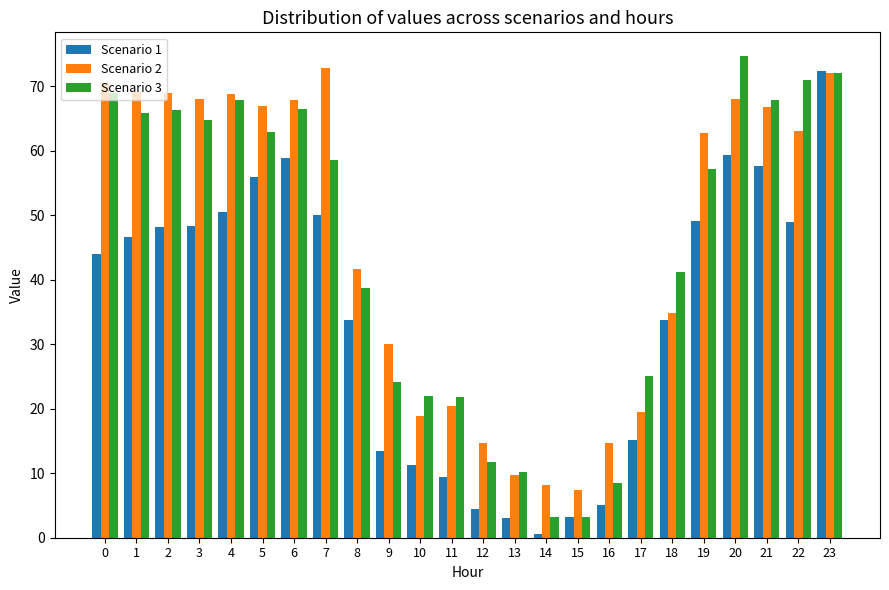

What are all the series names shown in the legend?

Scenario 1, Scenario 2, Scenario 3